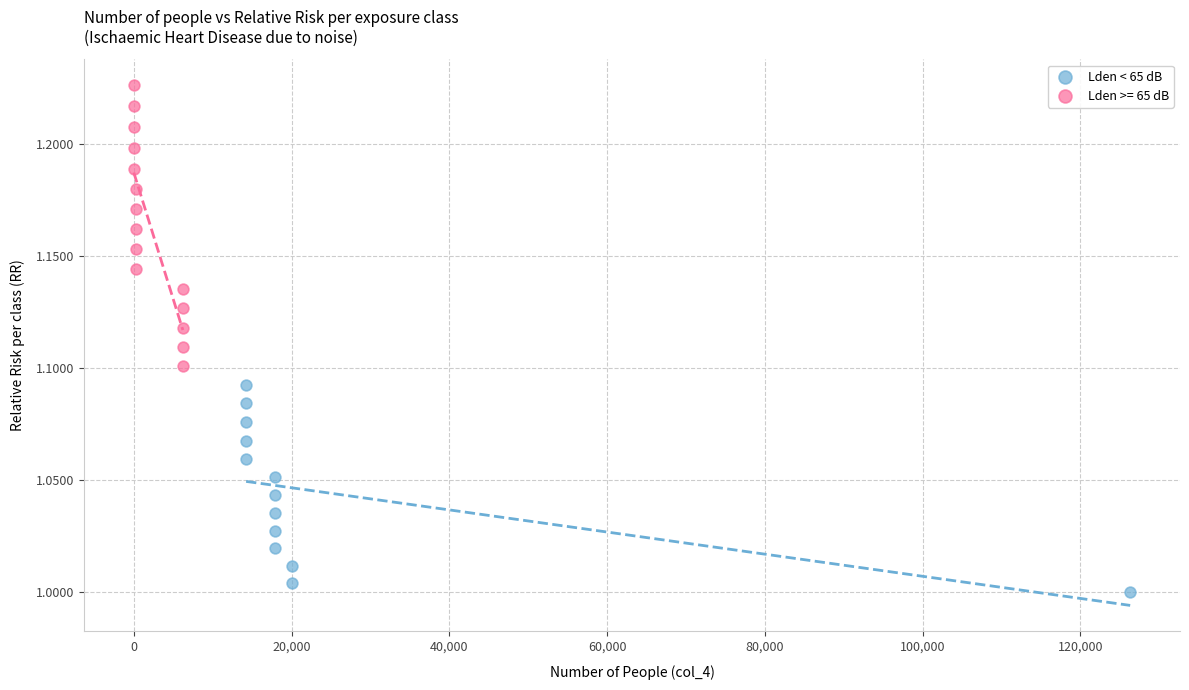

Which series reaches the maximum Y coordinate?

Lden >= 65 dB